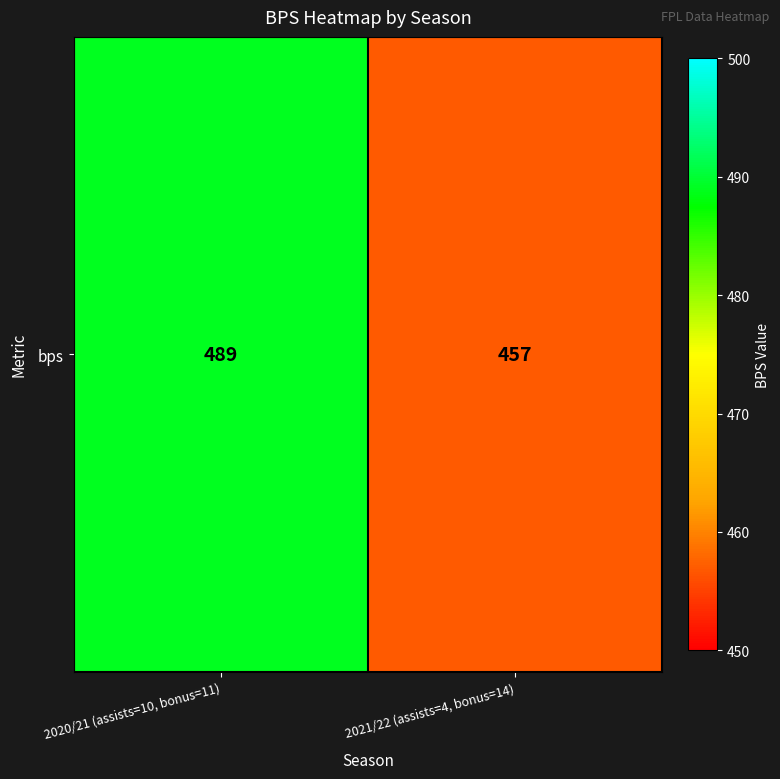

List the labels in order of value, largest first.

2020/21 (assists=10, bonus=11), 2021/22 (assists=4, bonus=14)